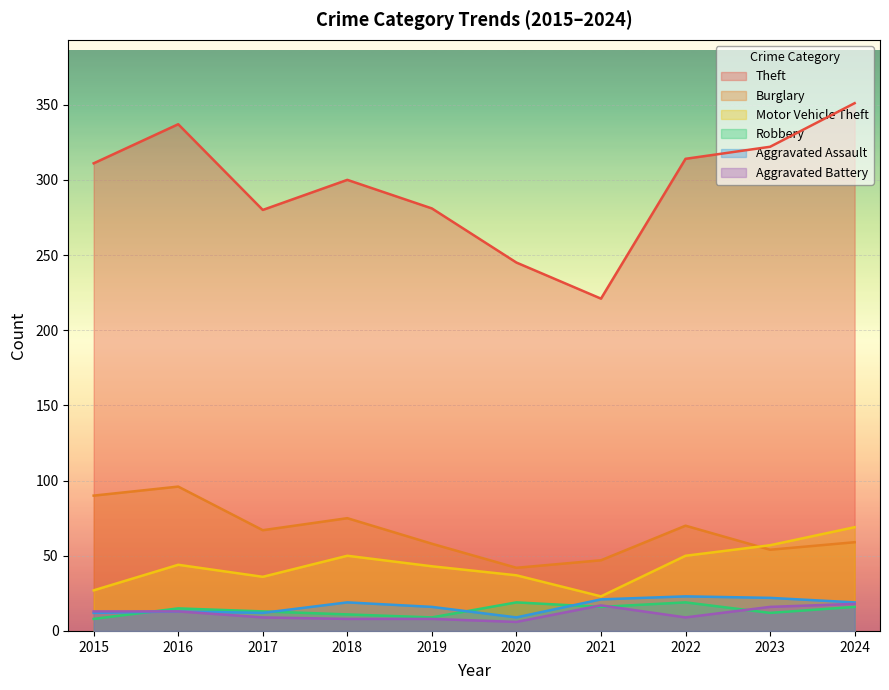

What is the value of the Burglary point at the 1st from the left?

90